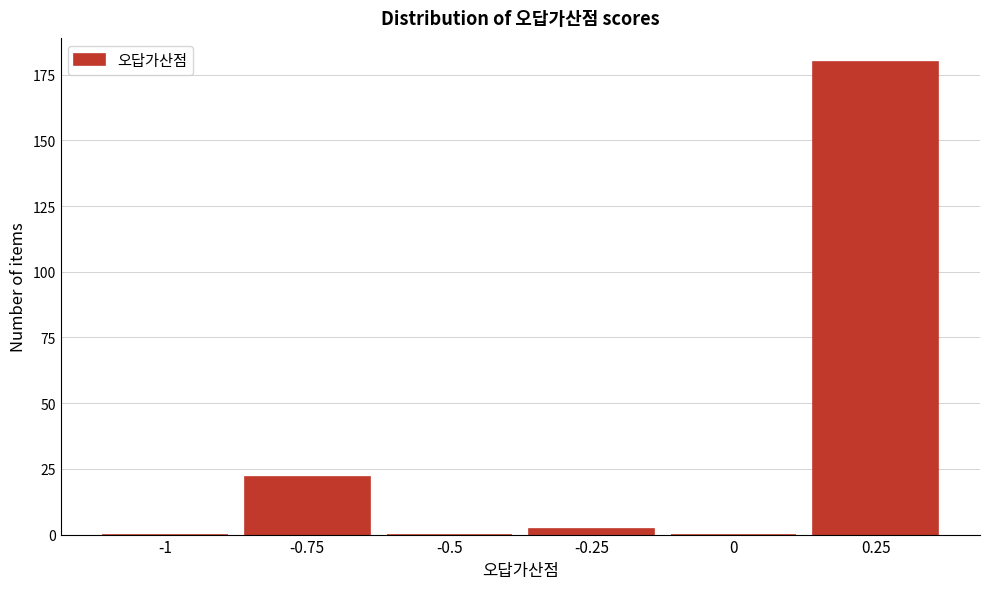

Reading left to right, extract all data points from this chart.

-1=0	-0.75=22	-0.5=0	-0.25=2	0=0	0.25=180